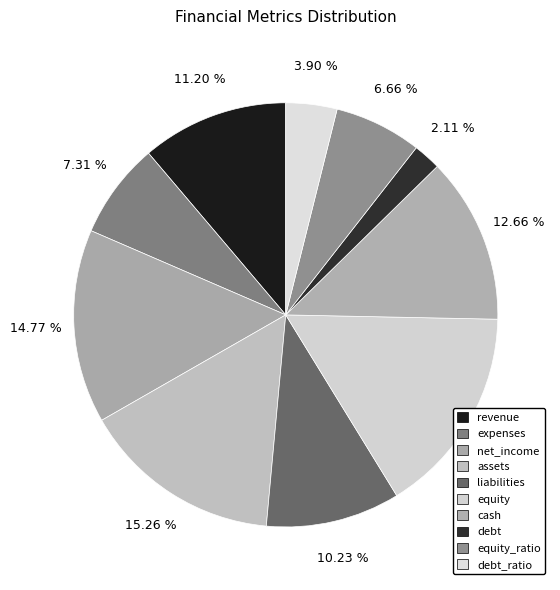

Rank the categories by value from highest to lowest.

equity, assets, net_income, cash, revenue, liabilities, expenses, equity_ratio, debt_ratio, debt